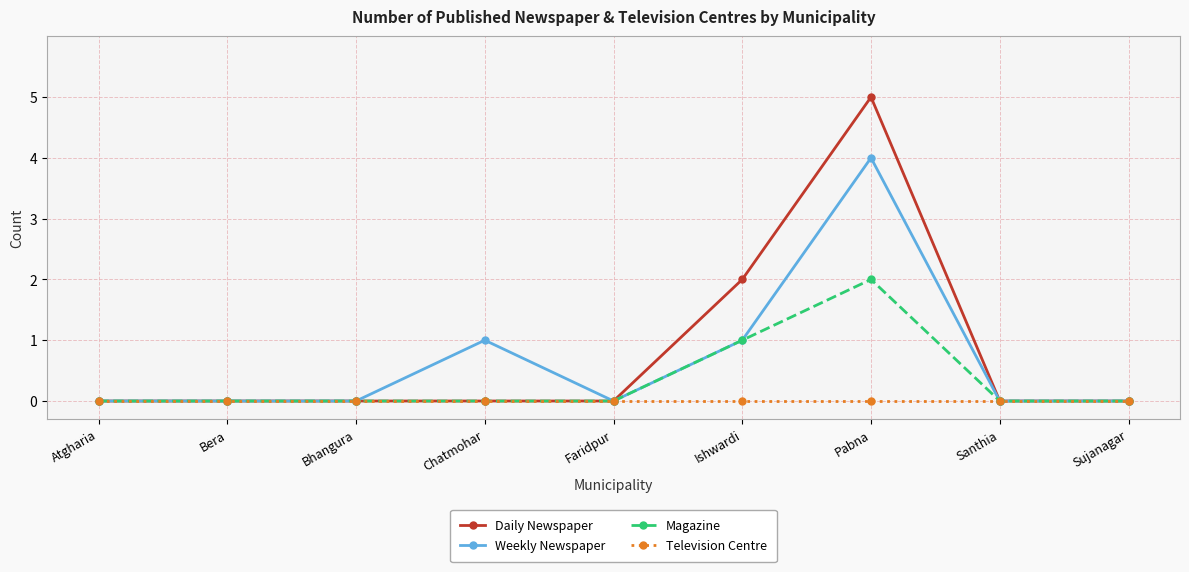

Which series changed the most between Bhangura and Ishwardi?

Daily Newspaper